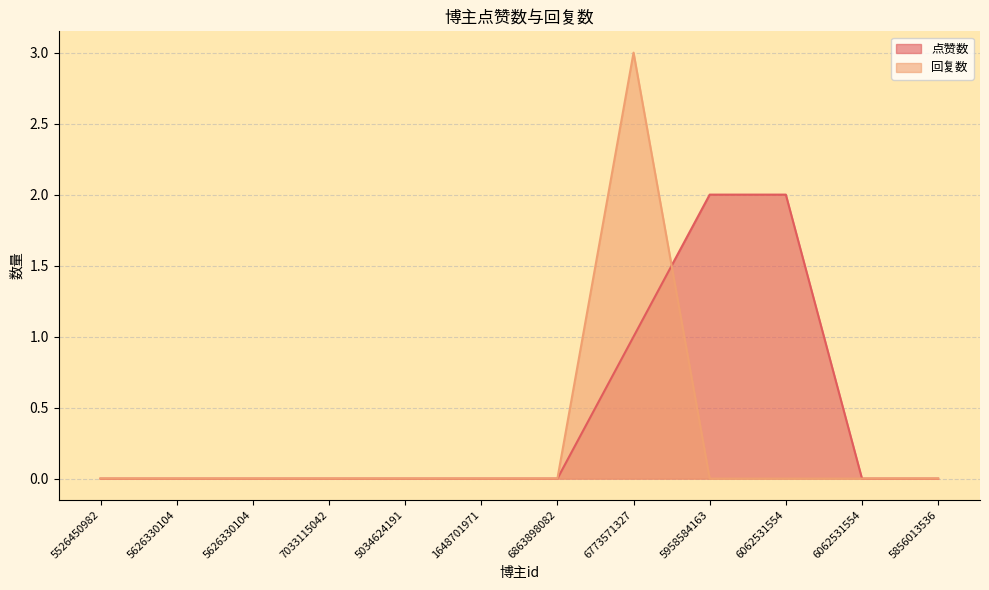

What are all the series names shown in the legend?

点赞数, 回复数